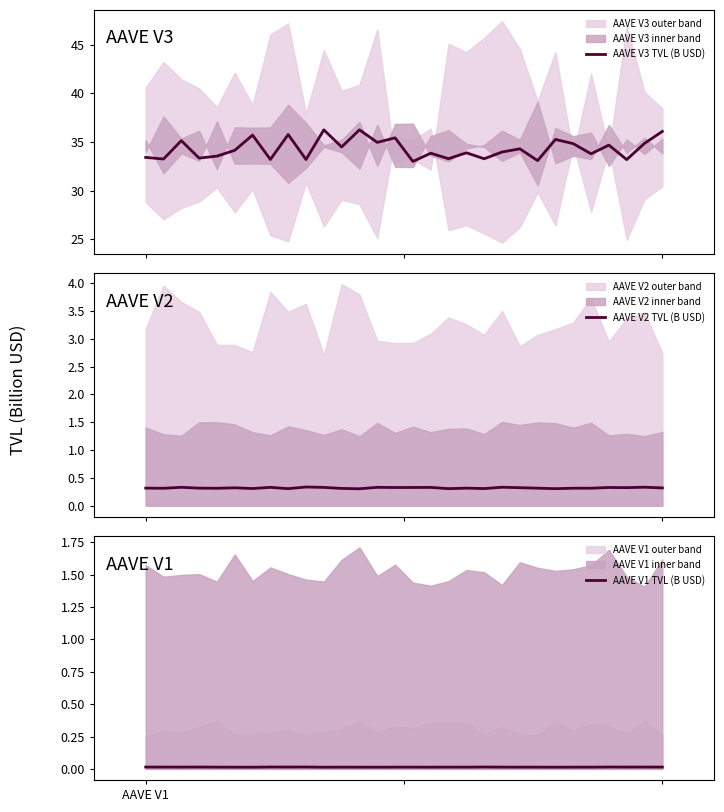

In AAVE V2 TVL (B USD), how many points are lower than both neighbors (excluding endpoints)?

10